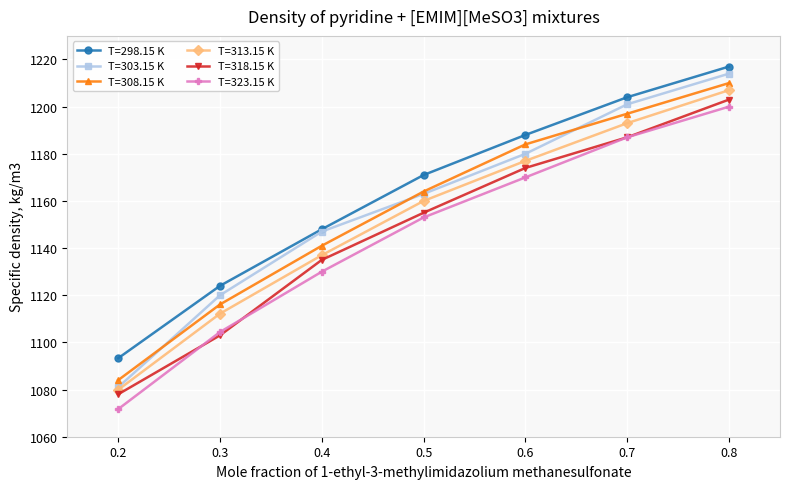

What is the difference between the maximum and minimum values in the T=313.15 K series?

127.1